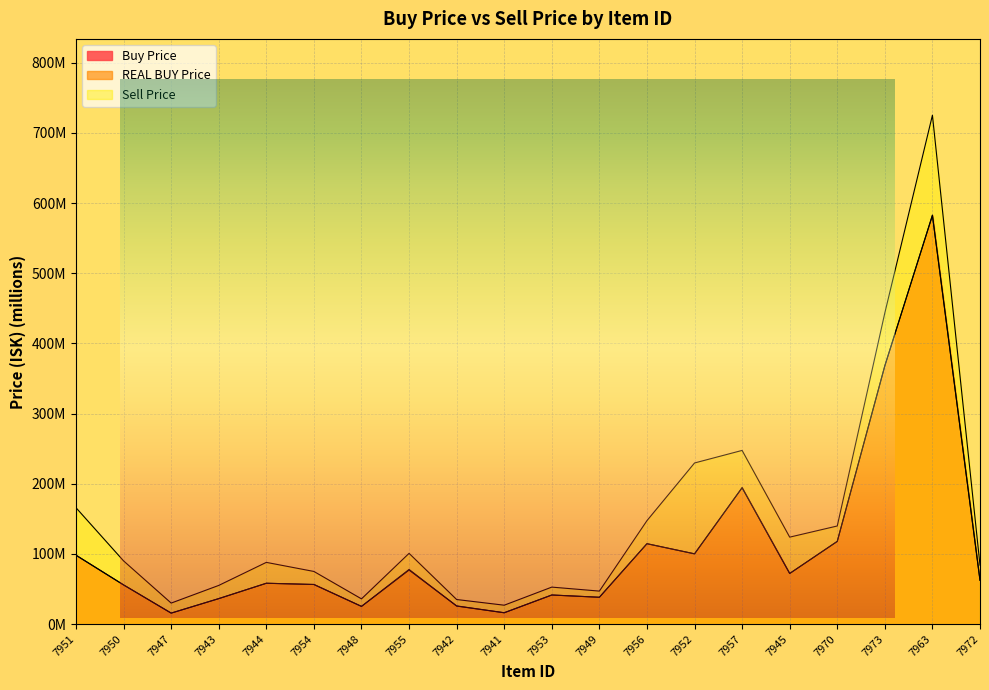

Which series ends up on top after the final intersection of REAL BUY Price and Buy Price?

REAL BUY Price